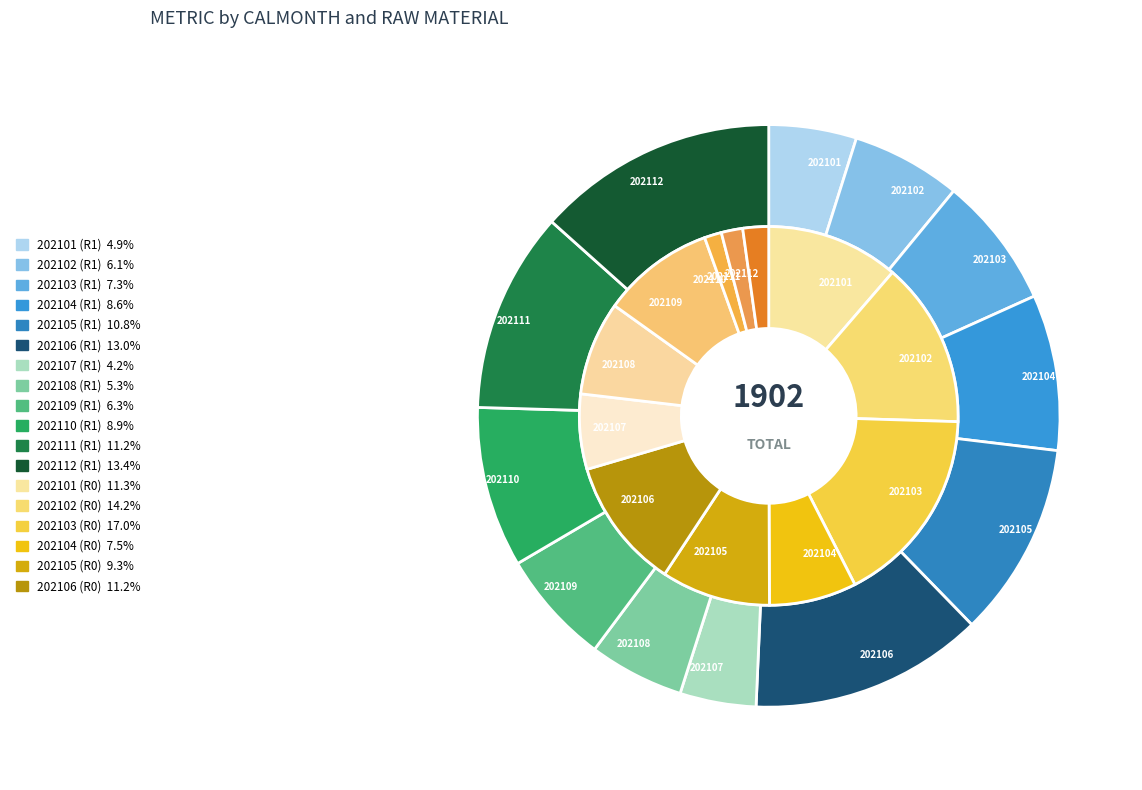

Count the number of slices in the pie.

12